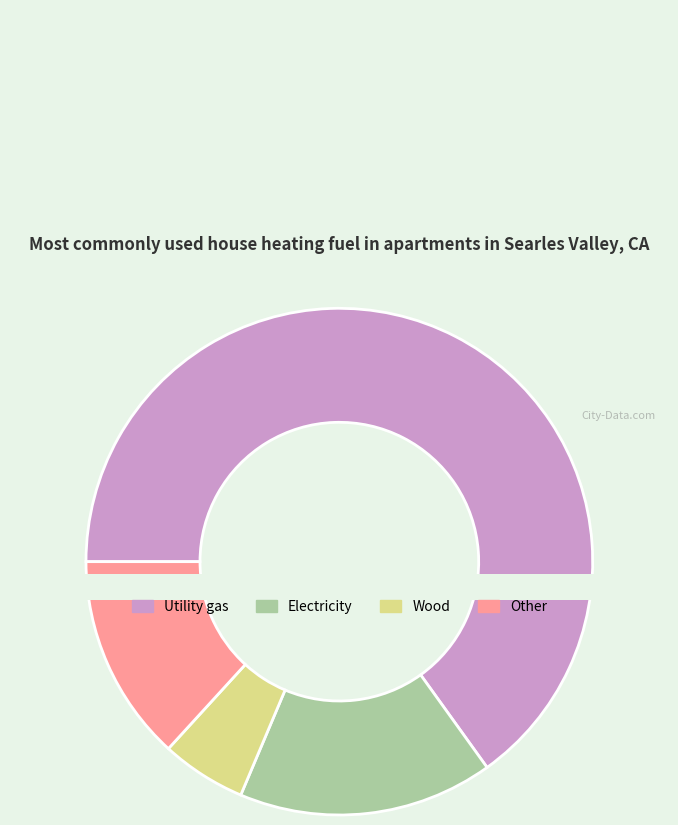

How many slices are in this pie chart?

2